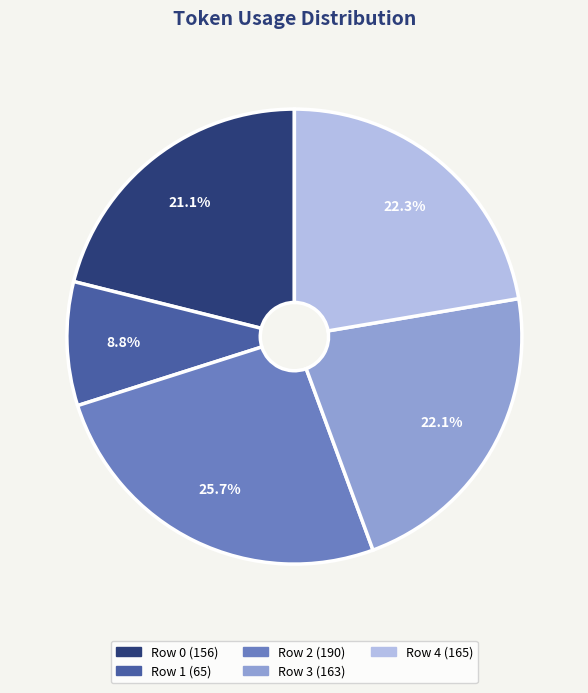

Does Row 2 represent more than half of the total?

No